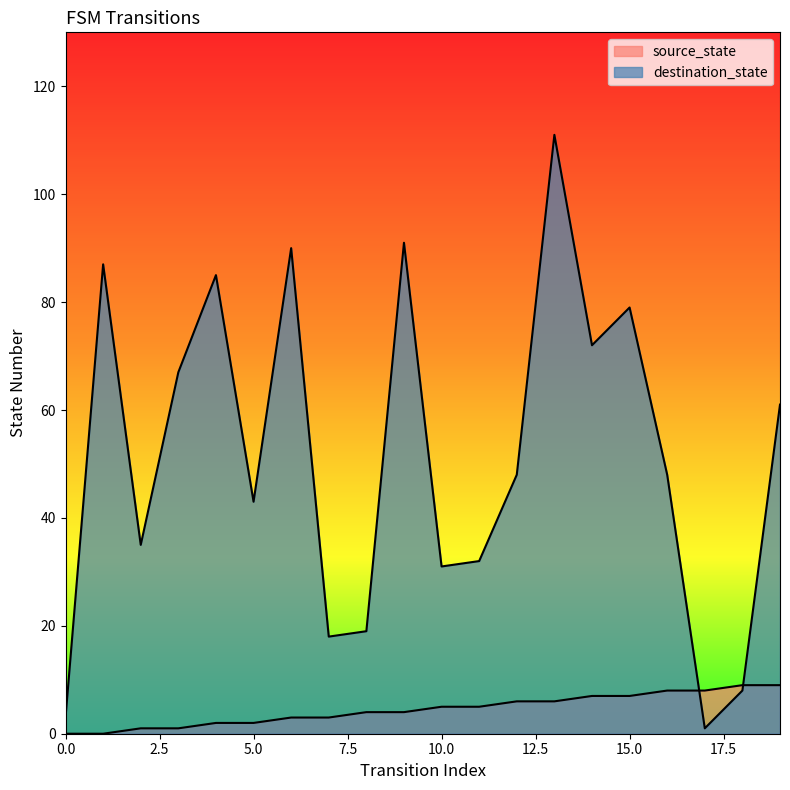

Count the source_state values in the range 2 to 7.

12